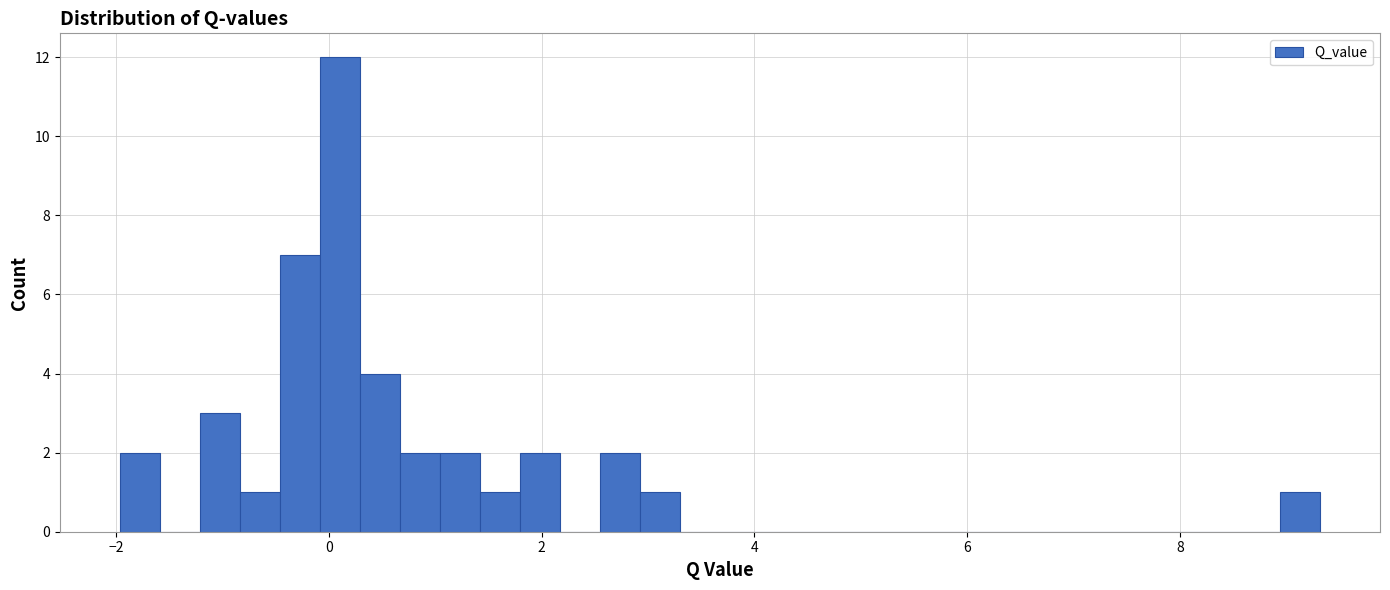

Around what value on the x-axis is the tallest bar? Give the approximate position of its centre, as read against the axis.

0.2